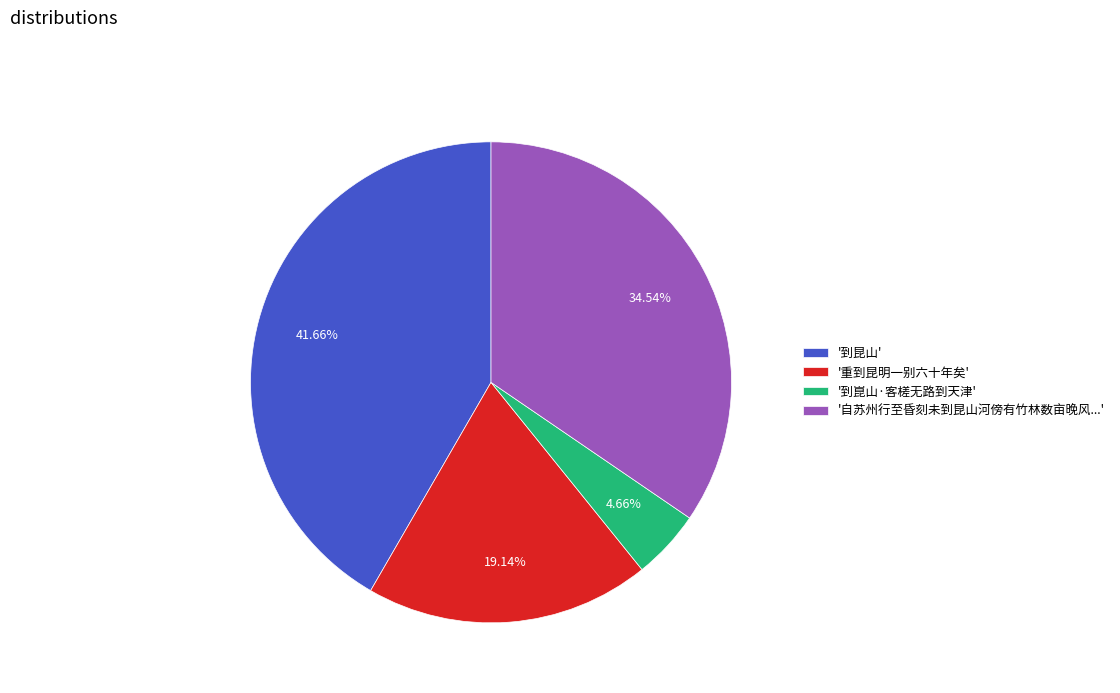

Rank the categories by value from lowest to highest.

'到崑山·客槎无路到天津', '重到昆明一别六十年矣', '自苏州行至昏刻未到昆山河傍有竹林数亩晚风...', '到昆山'